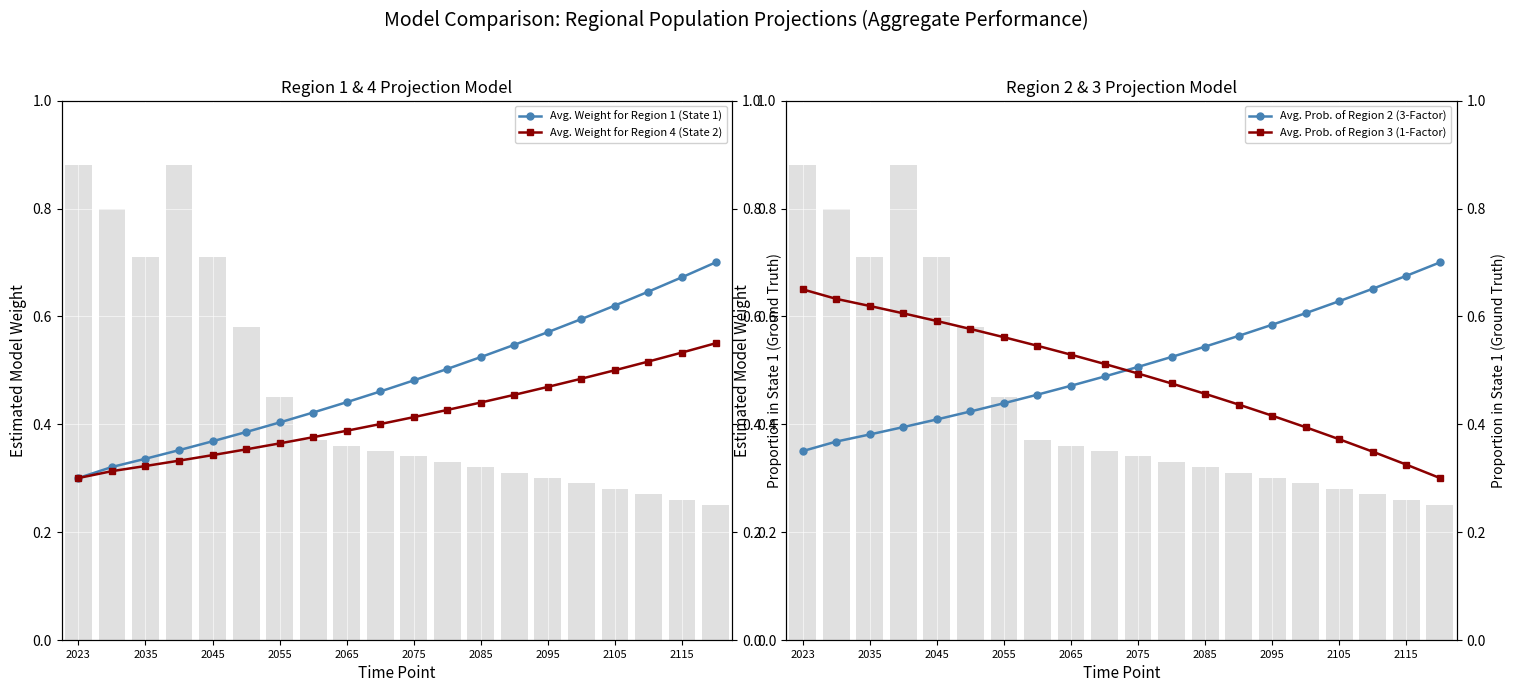

What is the sum of the Avg. Weight for Region 1 (State 1) values at 14 and 17?

1.2